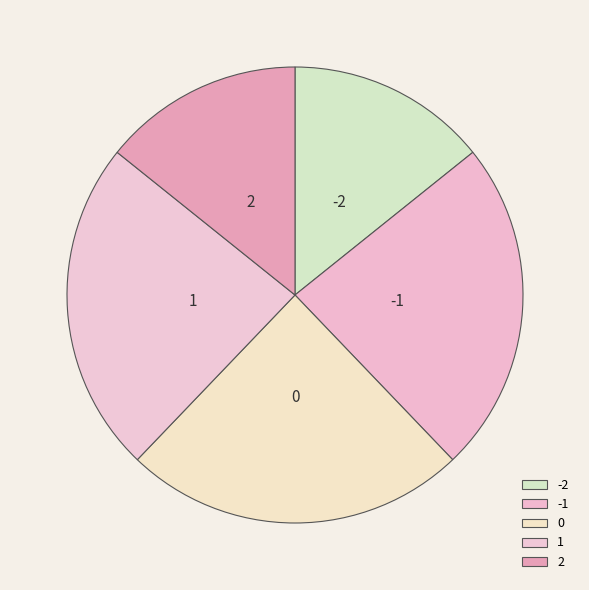

Approximately how many times larger is the value at 0 compared to -2?

1.7